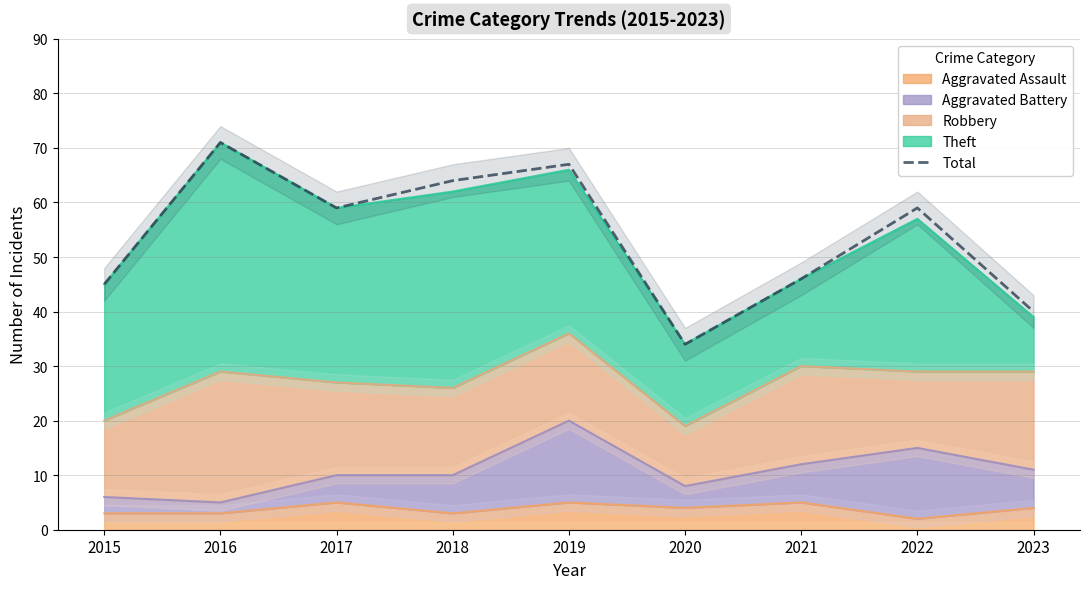

Approximately how many times larger is the value at 2019 compared to 2016?

0.9